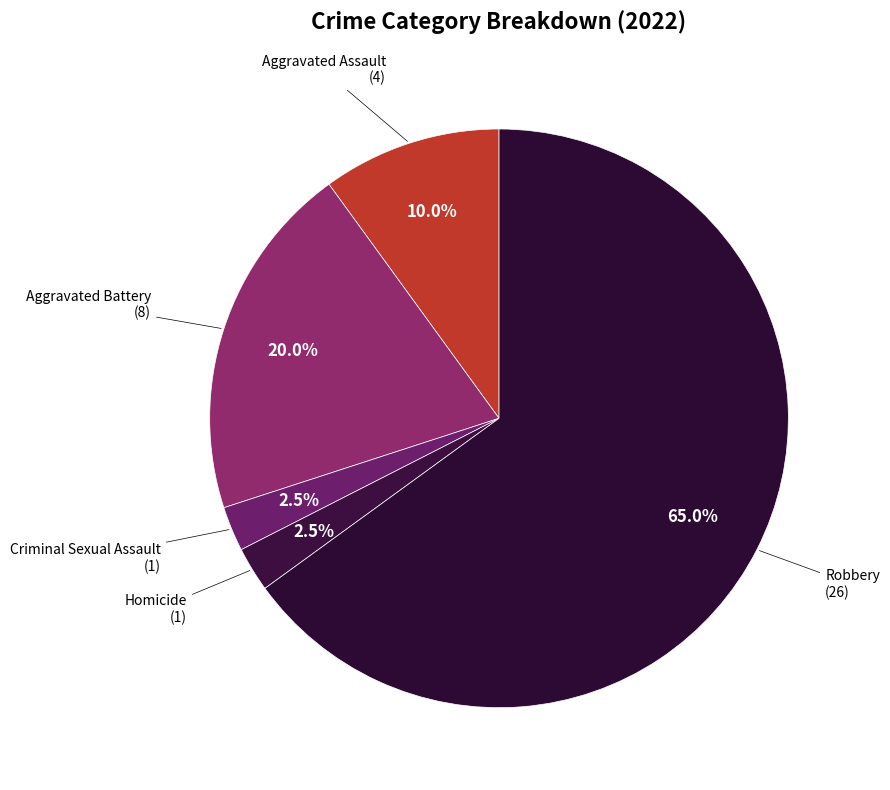

How many segments does this pie chart have?

5